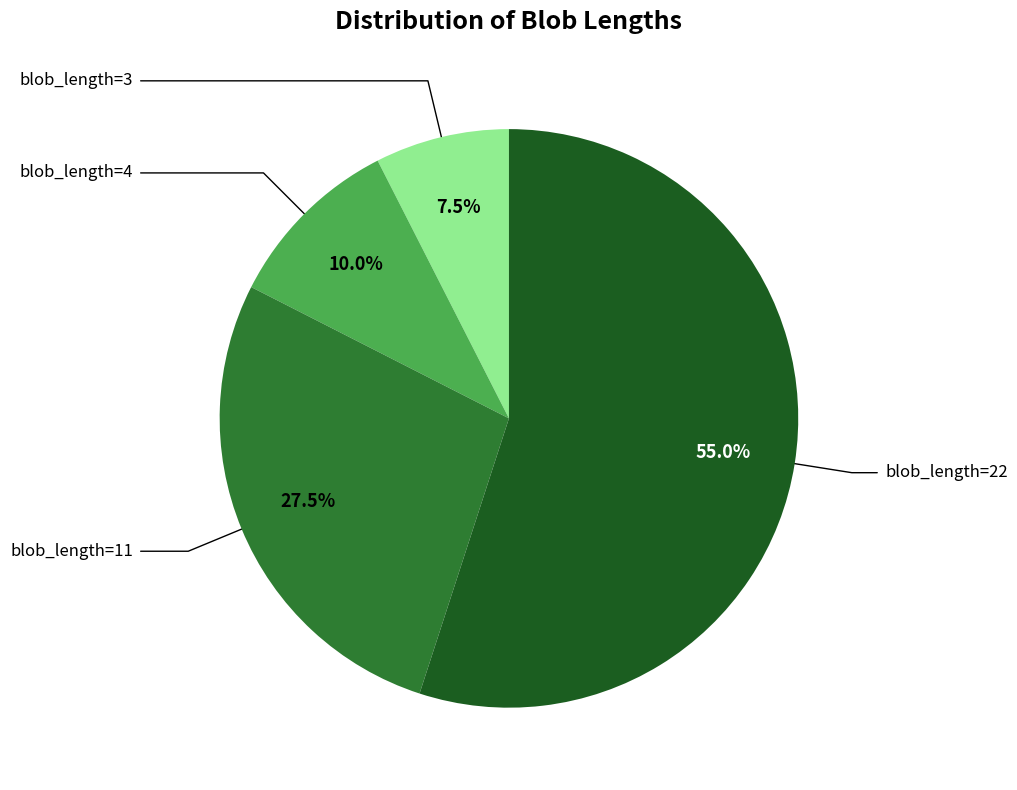

Is there a majority slice in this chart?

Yes